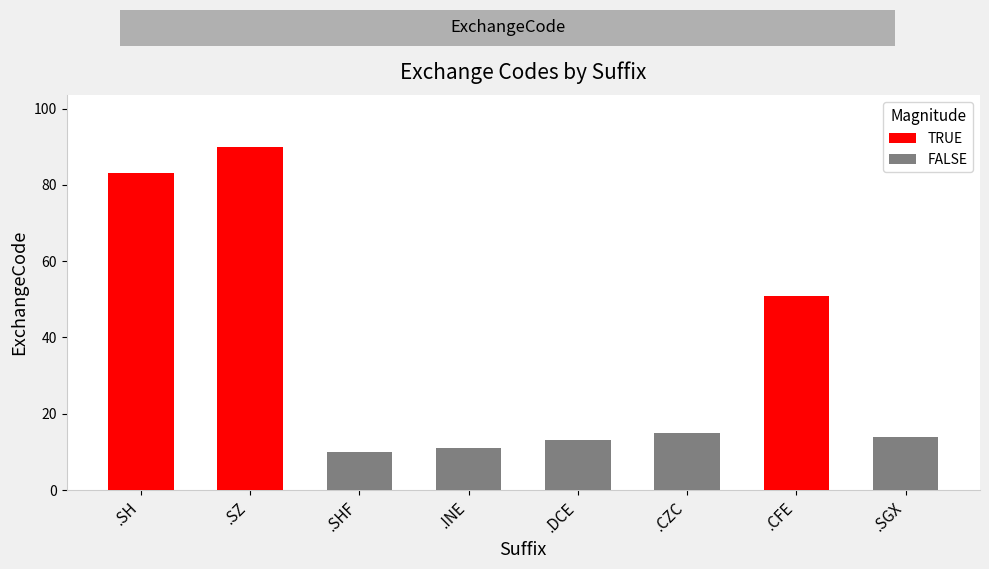

True or false: the data shows 15 at .CZC.

True